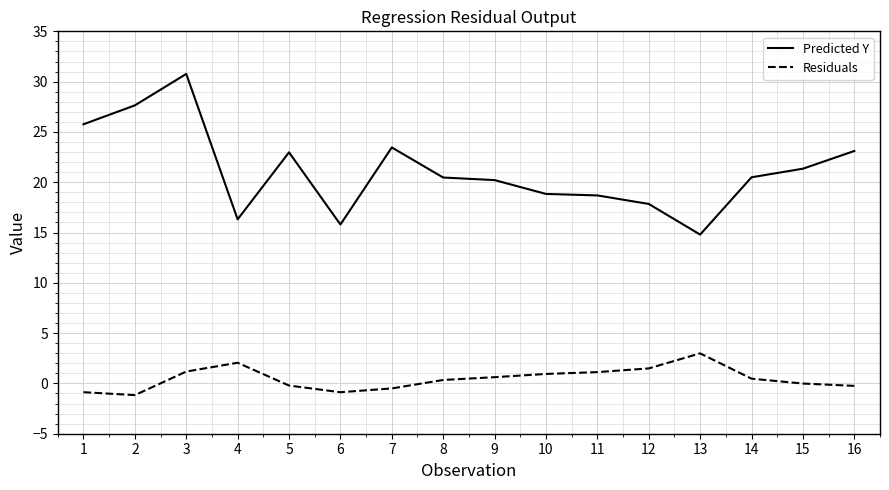

Which label corresponds to the largest value in the chart?

3